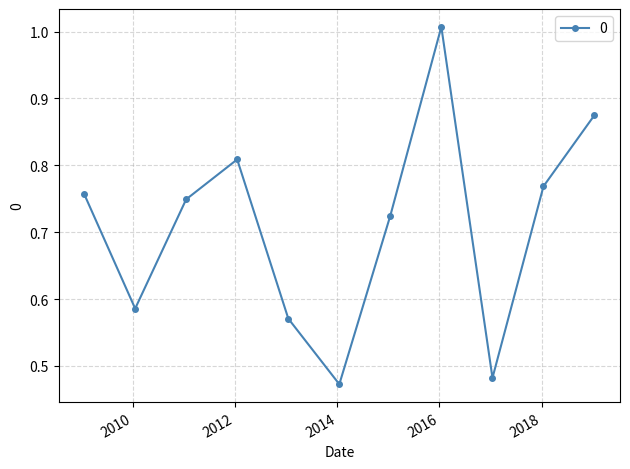

True or false: there are more than 2 points higher than both neighbors.

False